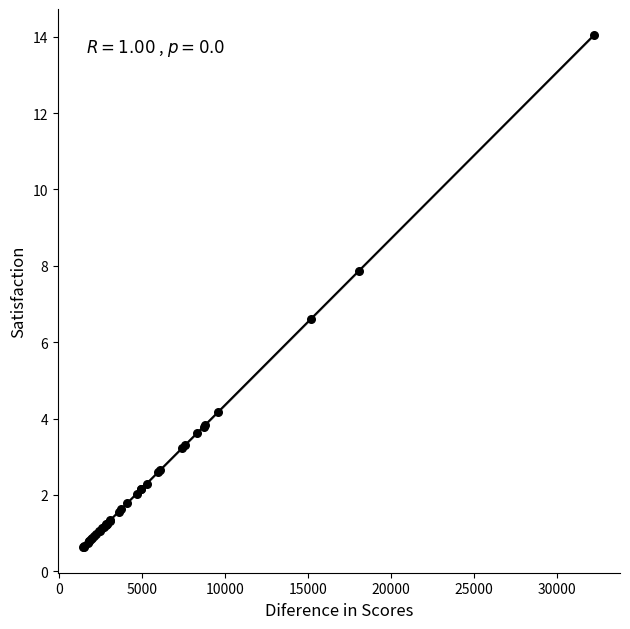

What Y value in the scatter plot is closest to 7?

6.6